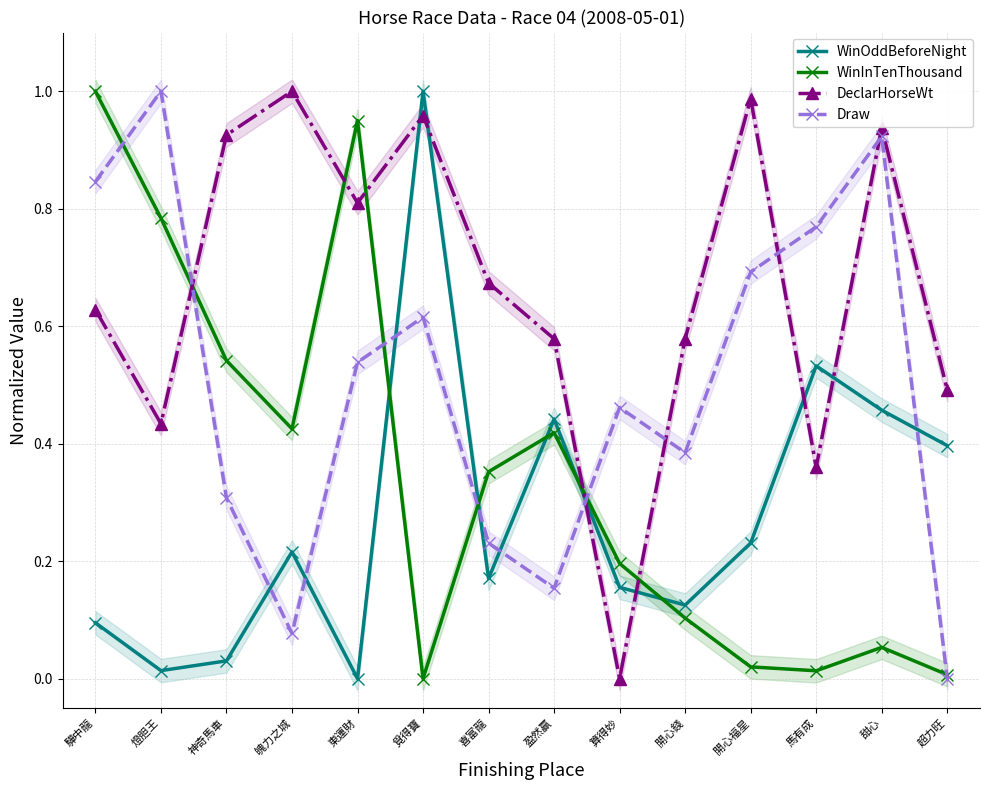

Rank the series by their average value, from lowest to highest.

WinOddBeforeNight, WinInTenThousand, Draw, DeclarHorseWt